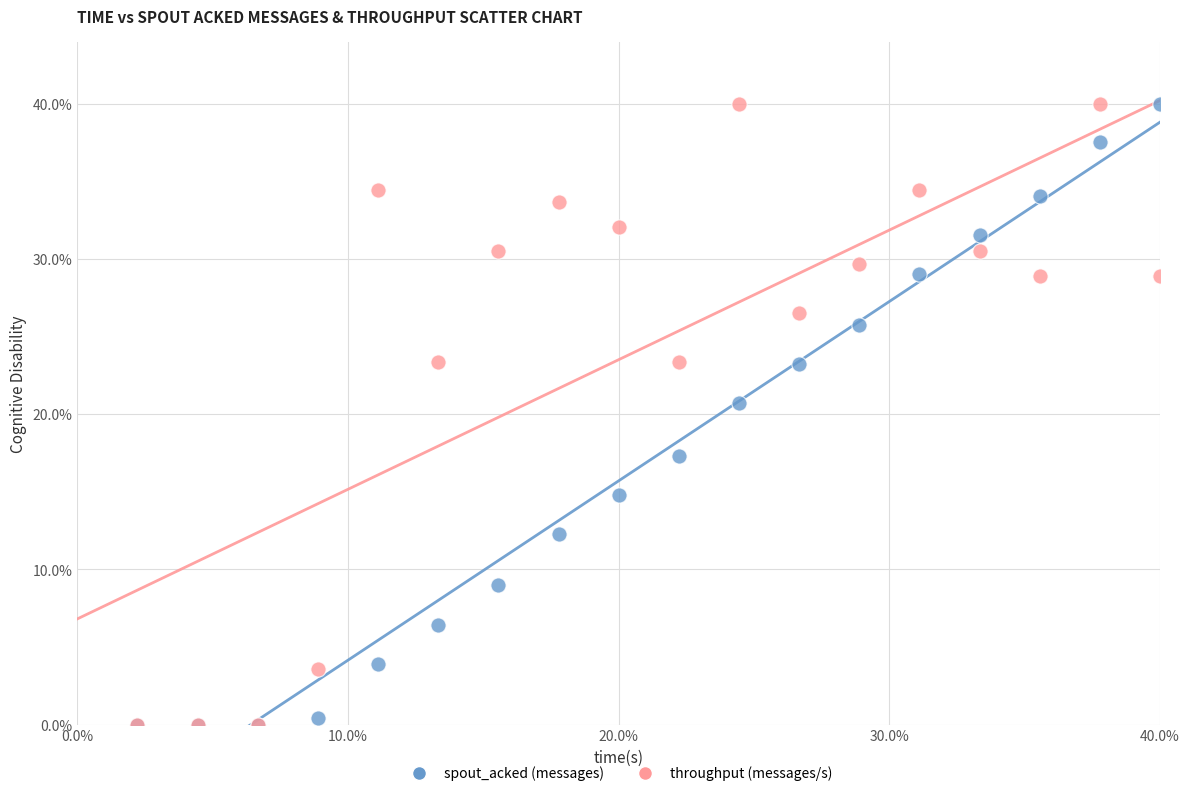

In the throughput (messages/s) series, what Y value is closest to 20?

23.4